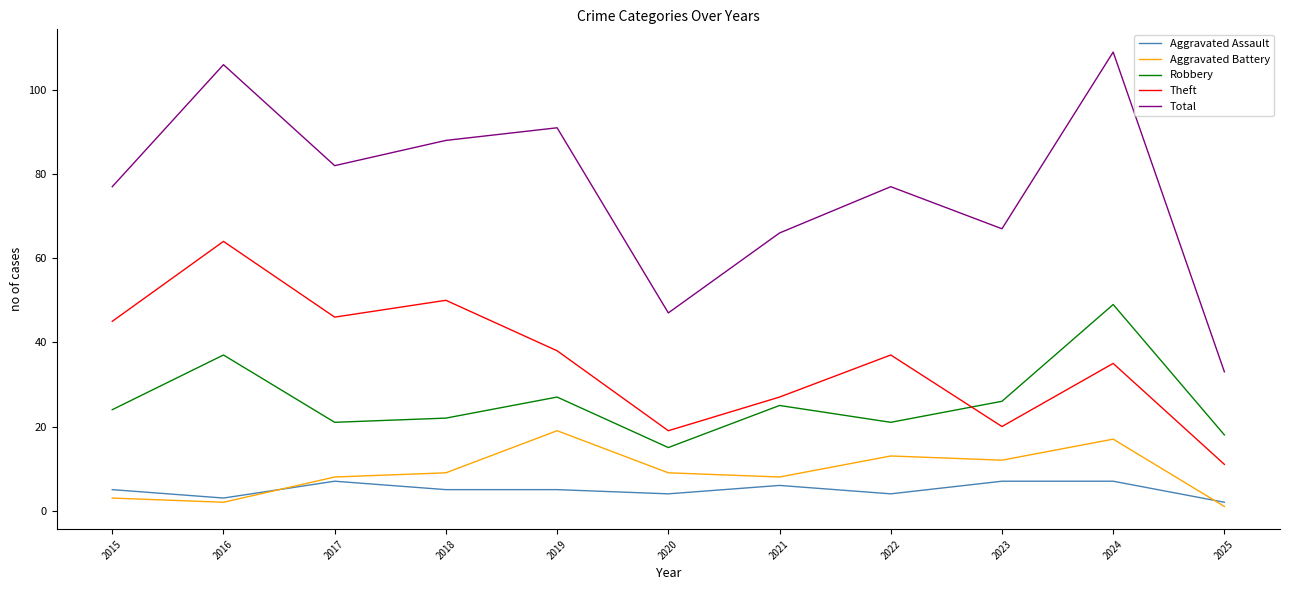

List the series in order of their peak value, lowest first.

Aggravated Assault, Aggravated Battery, Robbery, Theft, Total